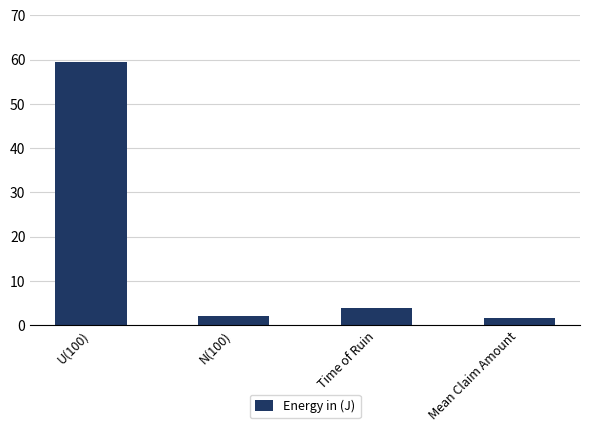

Reading right to left, list all the values displayed in this chart.

Mean Claim Amount=1.5	Time of Ruin=4.0	N(100)=2.0	U(100)=59.4